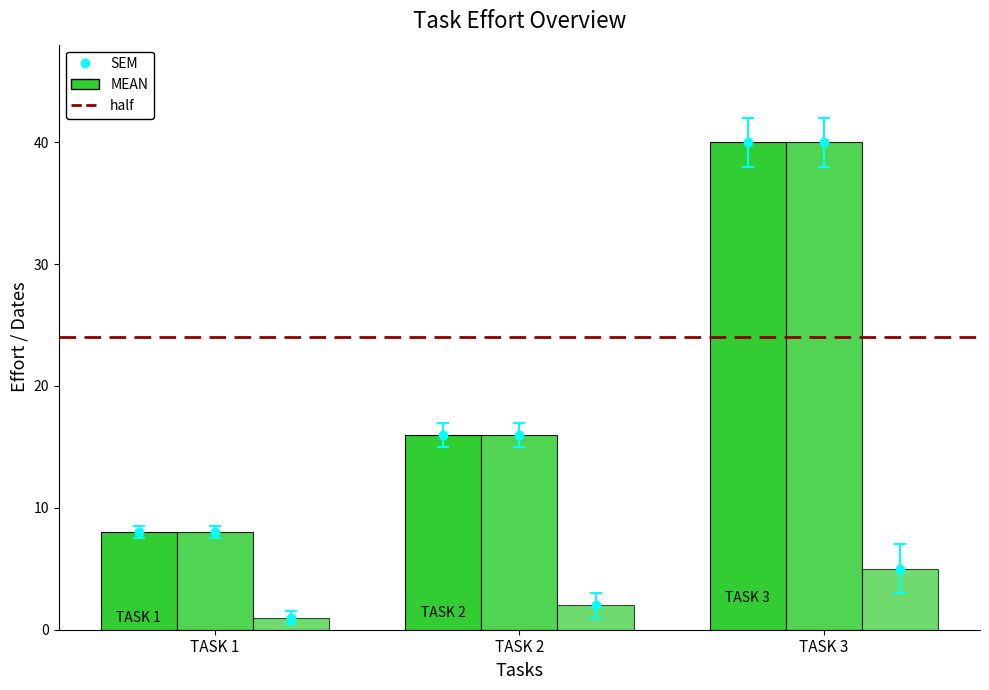

How many data points does each series have?

3